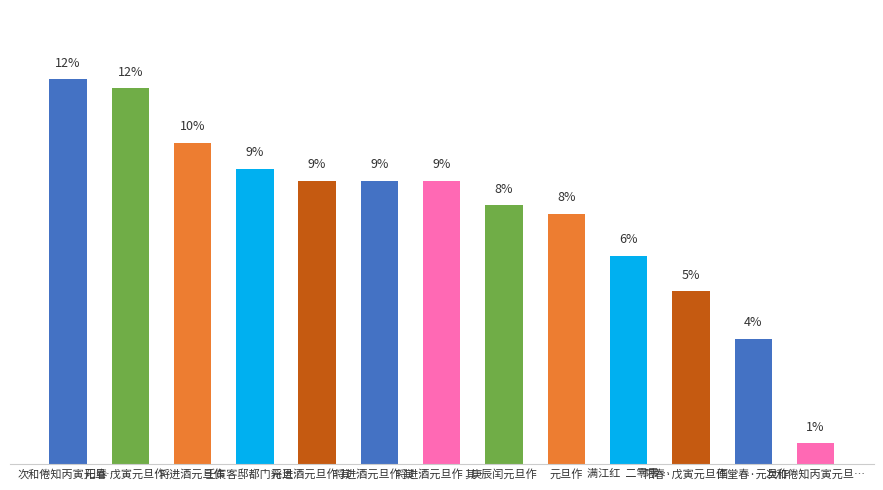

List the labels in order of value, smallest first.

次和倦知丙寅元旦…, 画堂春·元旦作, 阳春·戊寅元旦作…, 满江红  二零零…, 元旦作, 庚辰闰元旦作, 将进酒元旦作 其…, 将进酒元旦作 其…, 将进酒元旦作 其…, 壬寅客邸都门元旦…, 将进酒元旦作, 阳春 戊寅元旦作…, 次和倦知丙寅元旦…